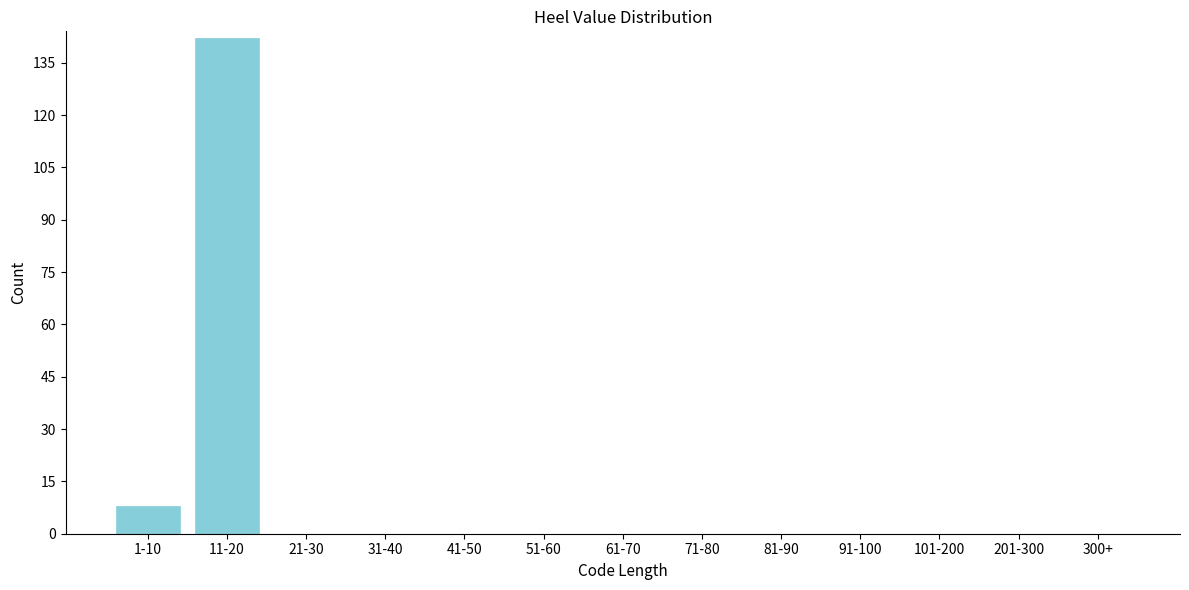

Reading right to left, list all the values displayed in this chart.

300+=0	201-300=0	101-200=0	91-100=0	81-90=0	71-80=0	61-70=0	51-60=0	41-50=0	31-40=0	21-30=0	11-20=142	1-10=8